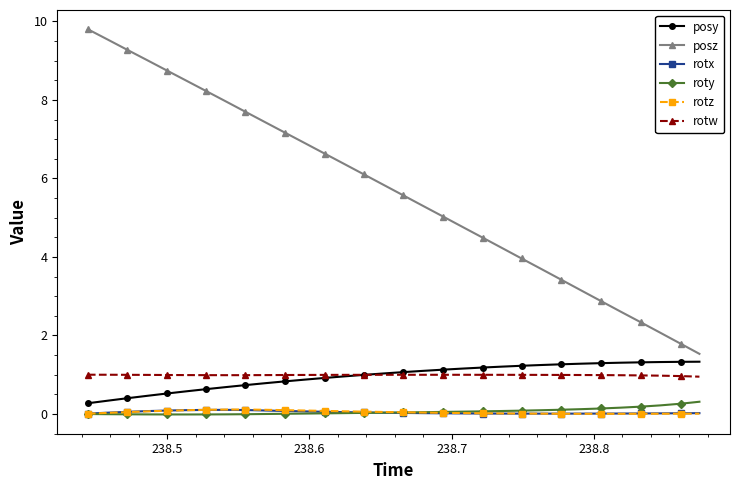

Which series has the largest total across all categories?

posz